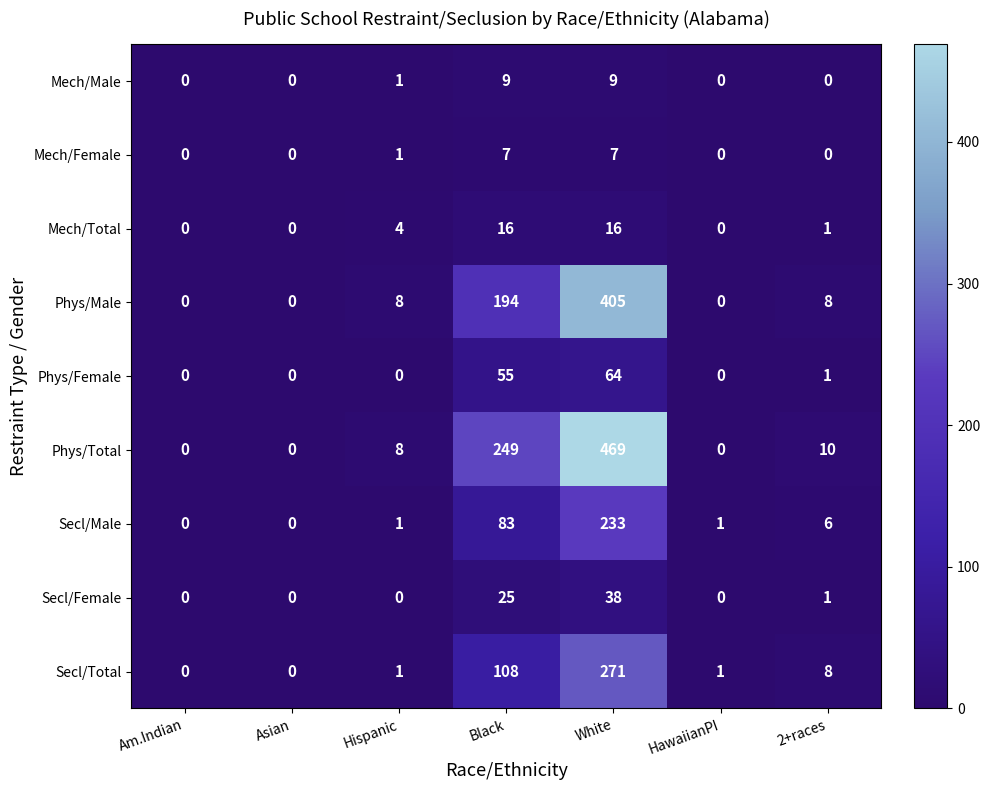

Which category has the highest value across all series?

White